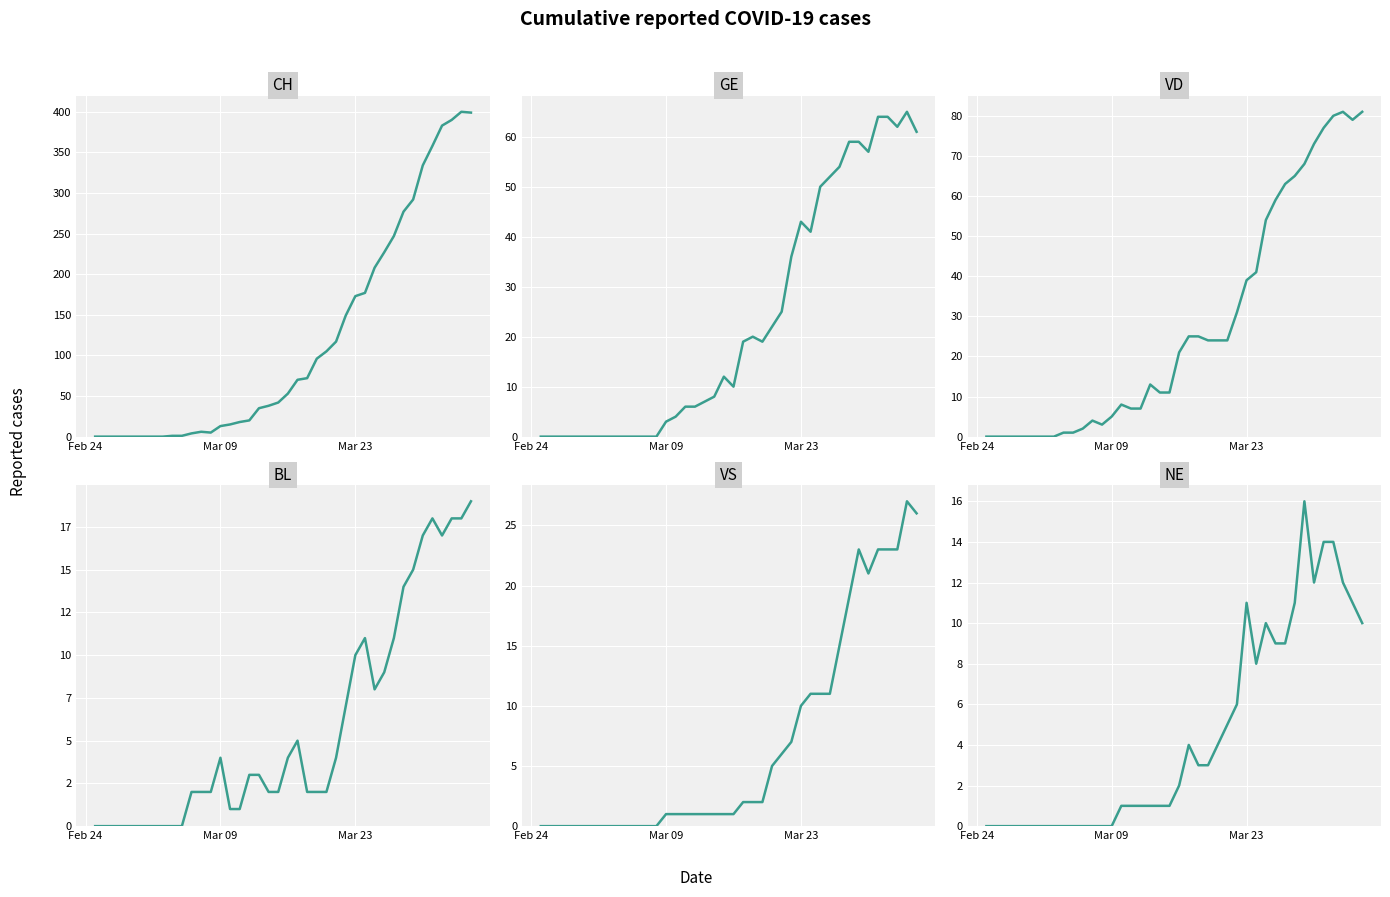

What is the label of the 40th point from the right?

Feb 24